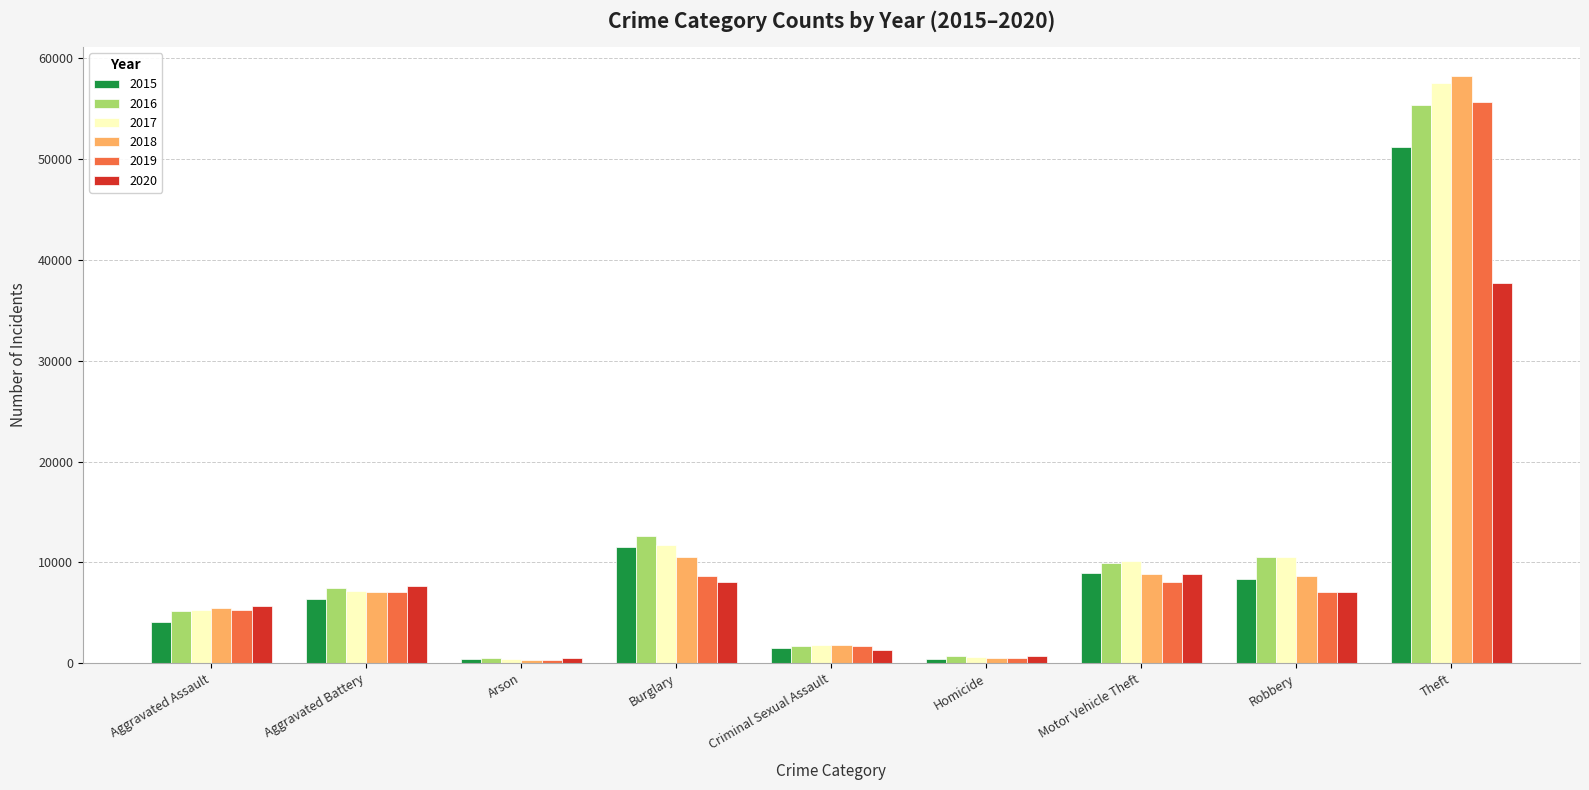

At which label does 2015 reach its peak?

Theft